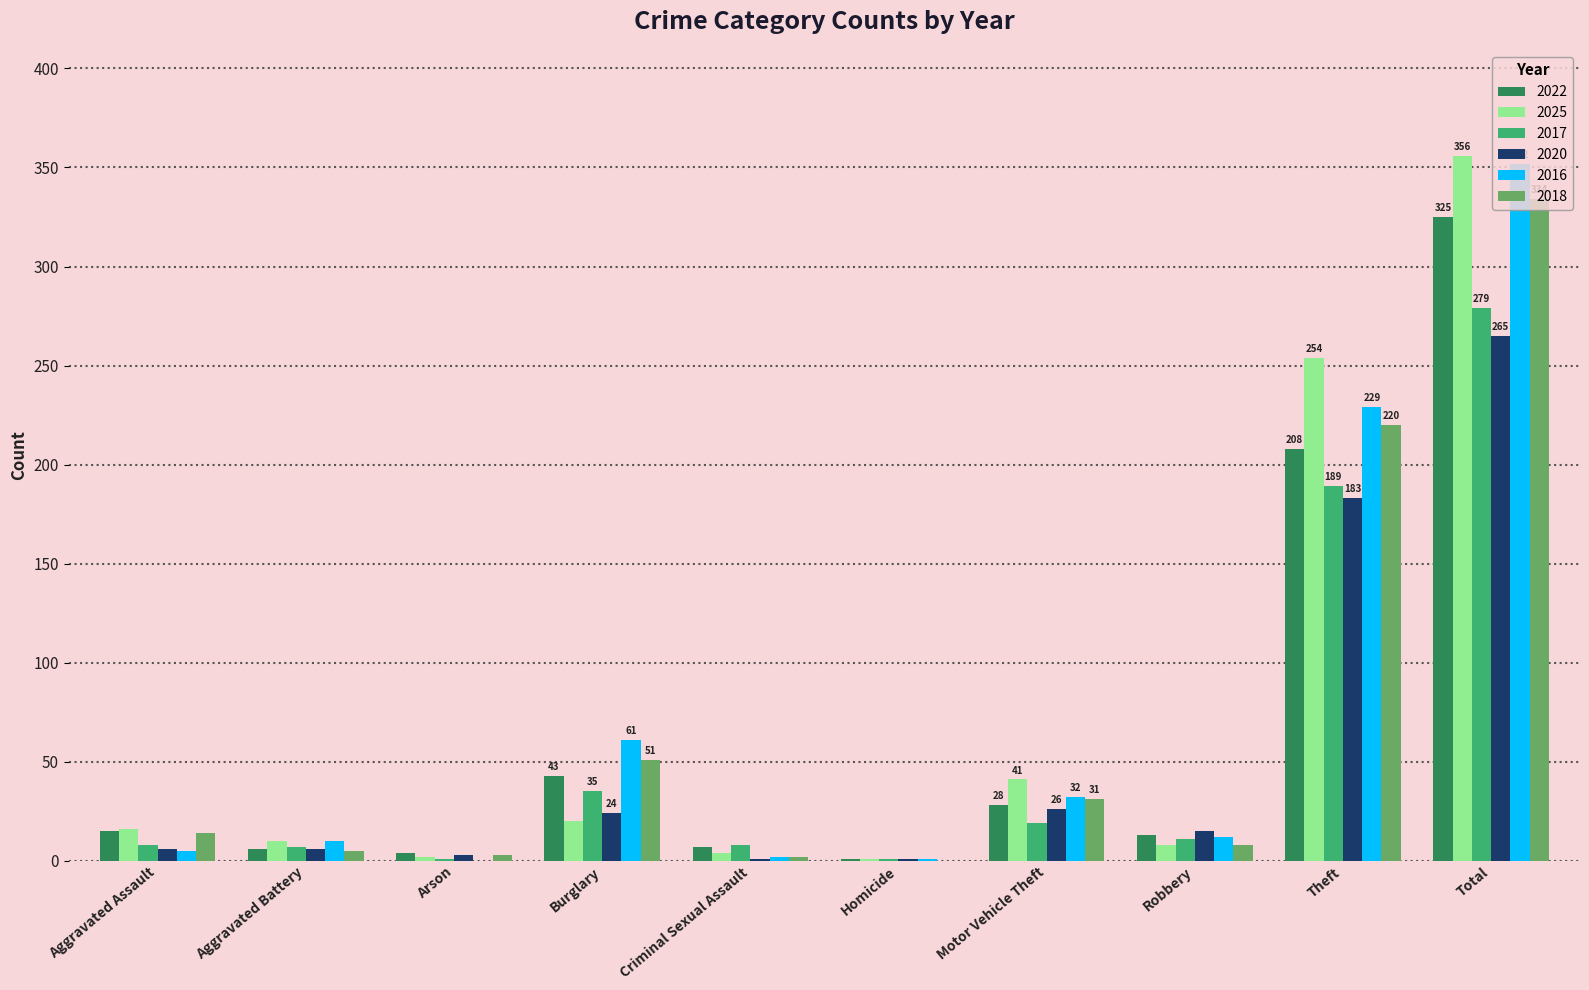

The value of 2016 at Arson is 0. True or false?

True